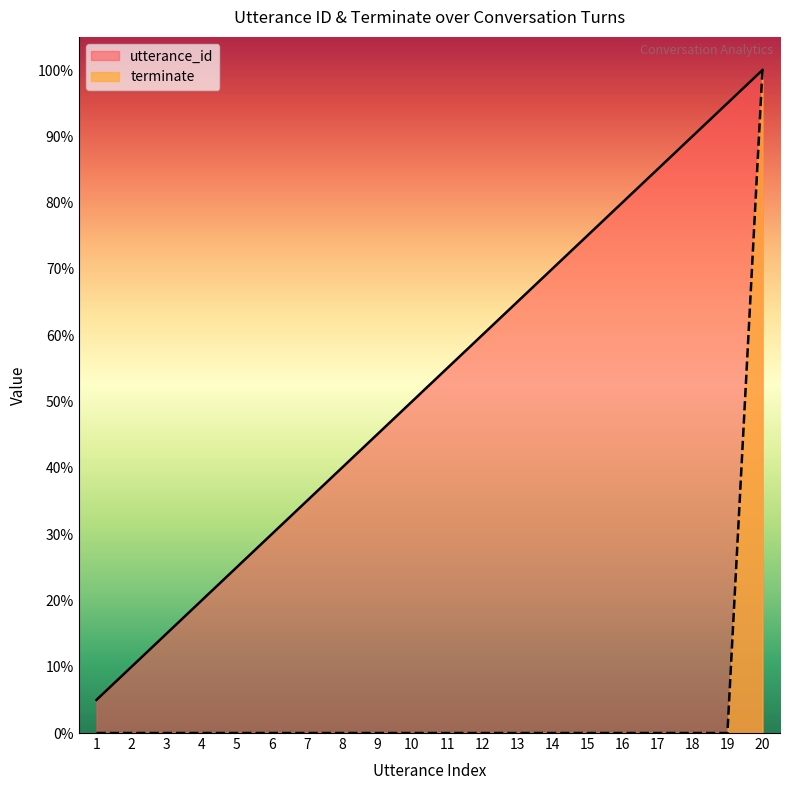

Which series has the largest total across all categories?

utterance_id